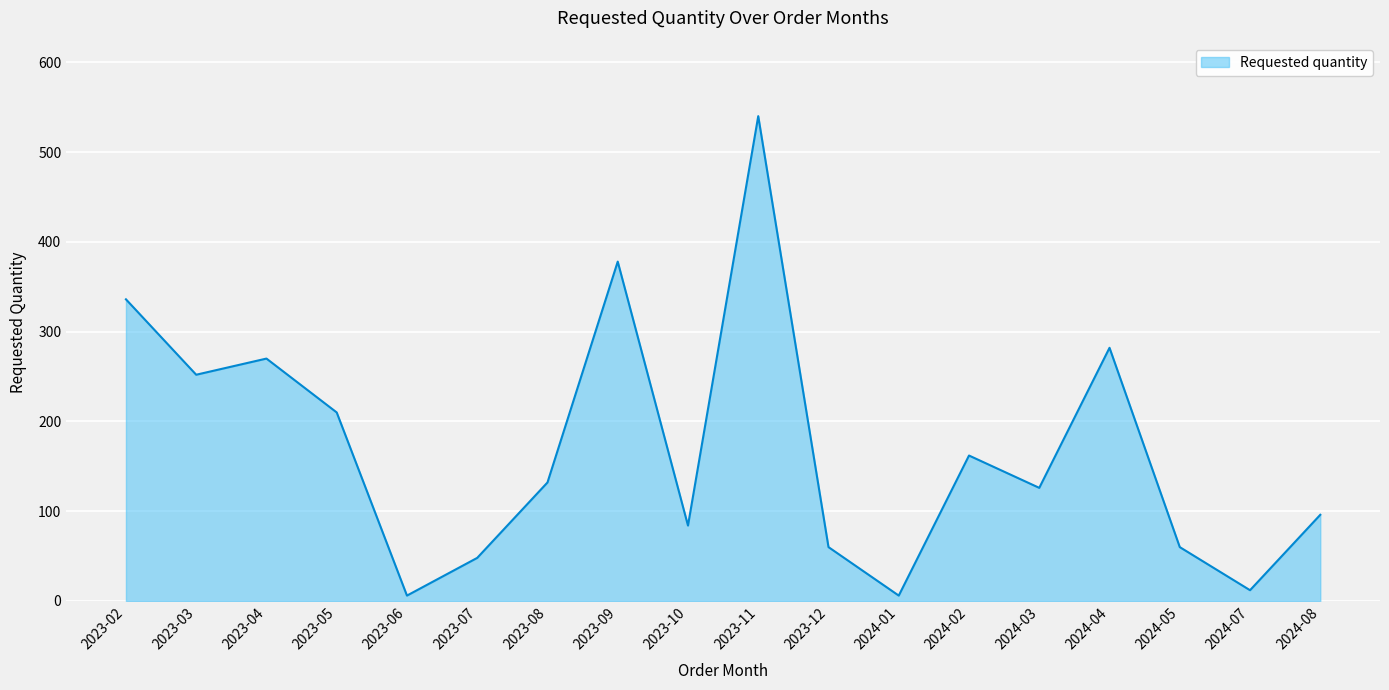

Reading left to right, extract all data points from this chart.

2023-02=336	2023-03=252	2023-04=270	2023-05=210	2023-06=6	2023-07=48	2023-08=132	2023-09=378	2023-10=84	2023-11=540	2023-12=60	2024-01=6	2024-02=162	2024-03=126	2024-04=282	2024-05=60	2024-07=12	2024-08=96